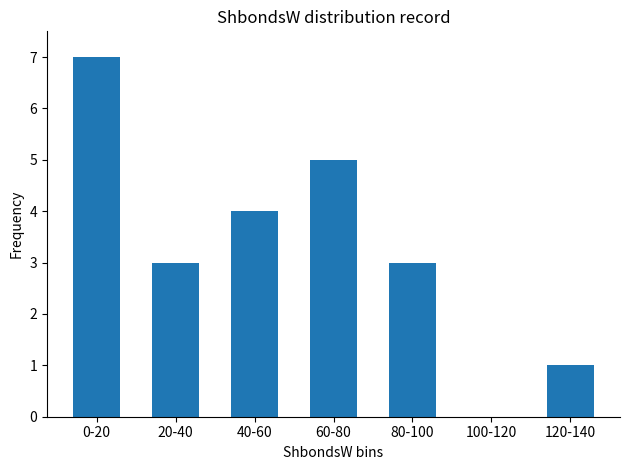

What is the maximum value shown in the chart?

7